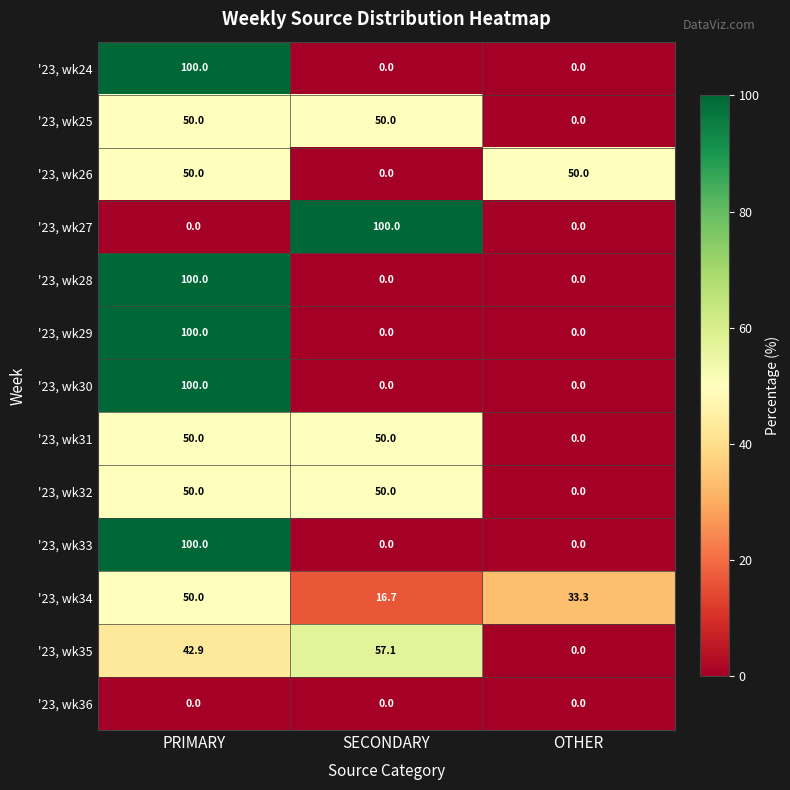

What is the difference between the maximum and minimum values in the '23, wk34 series?

33.3